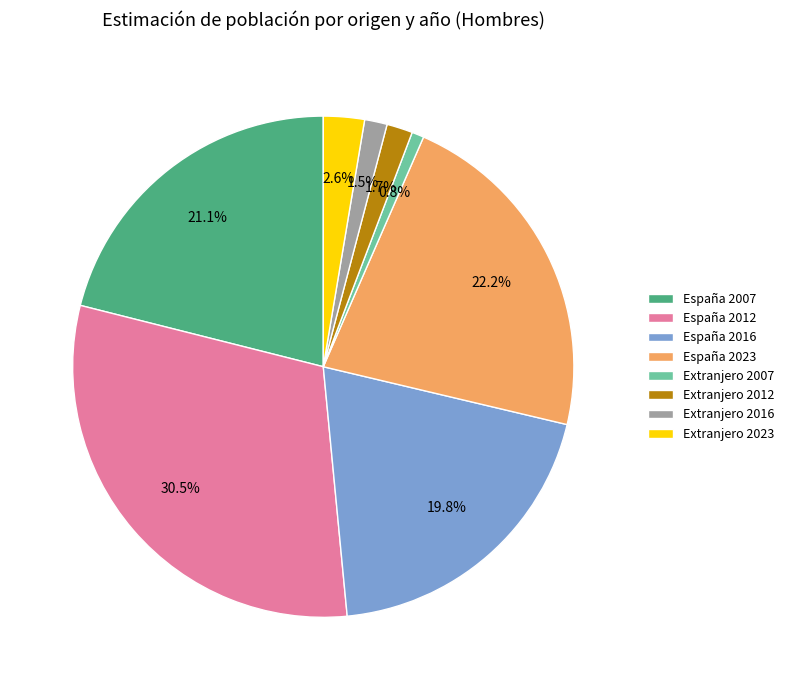

To the nearest percent, what portion does Extranjero 2012 represent?

2%